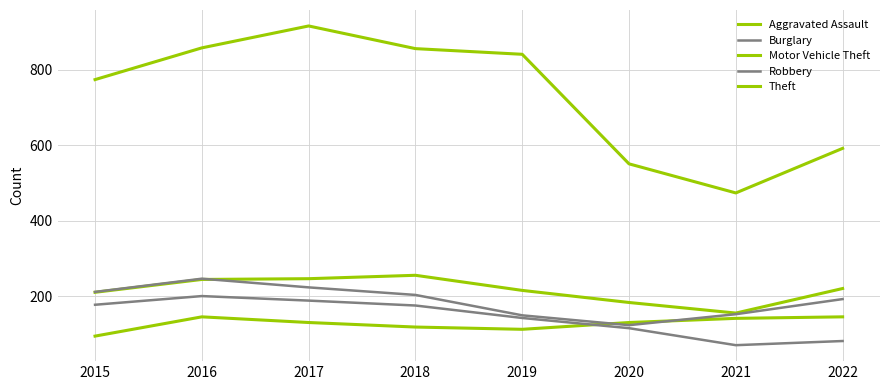

What is the highest value of the Theft series?

916